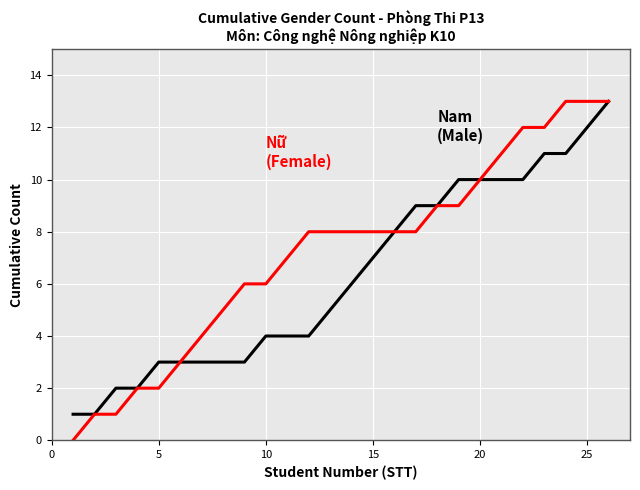

Does the chart display data point markers on the line(s)?

No